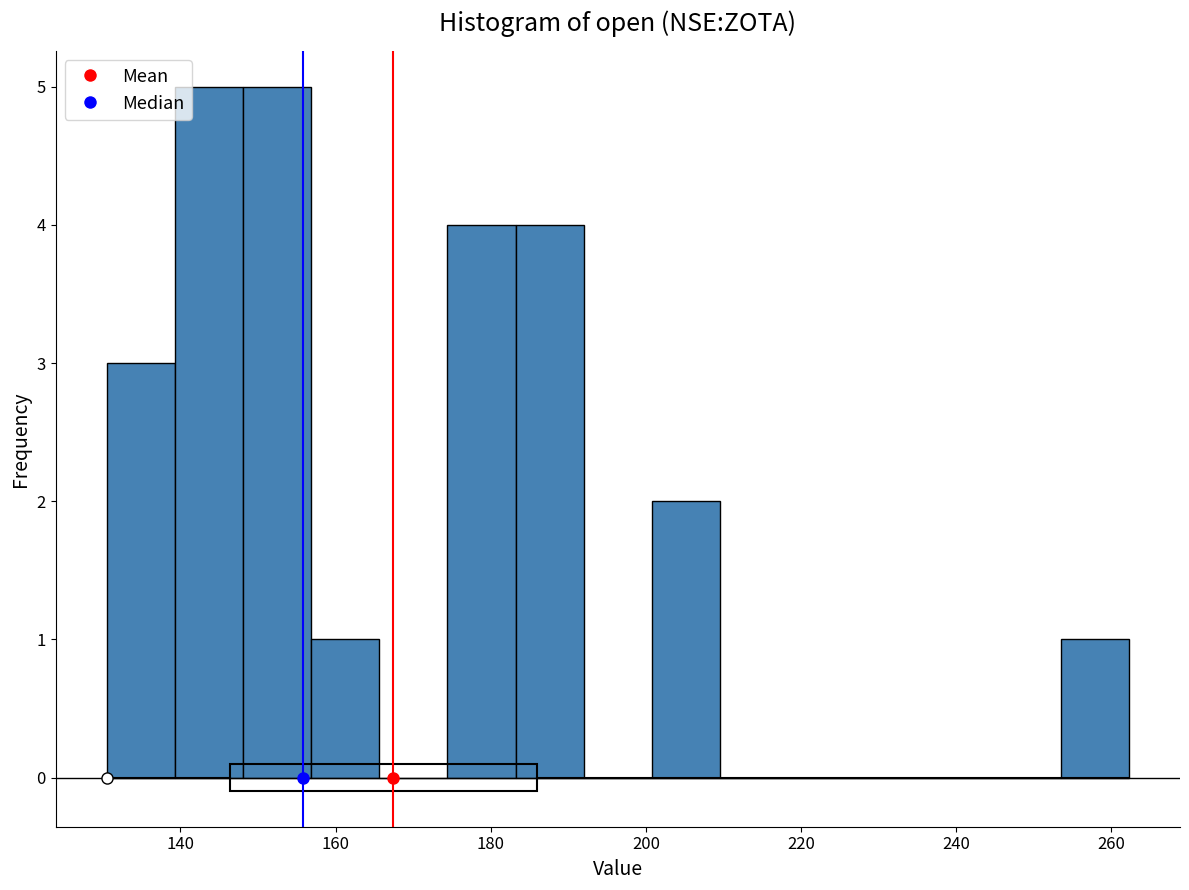

How tall is the bar that spans 148 to 156 on the x-axis? Neither the bar edges nor the heights are printed on the chart, so give them approximately, as read against the axes.

5